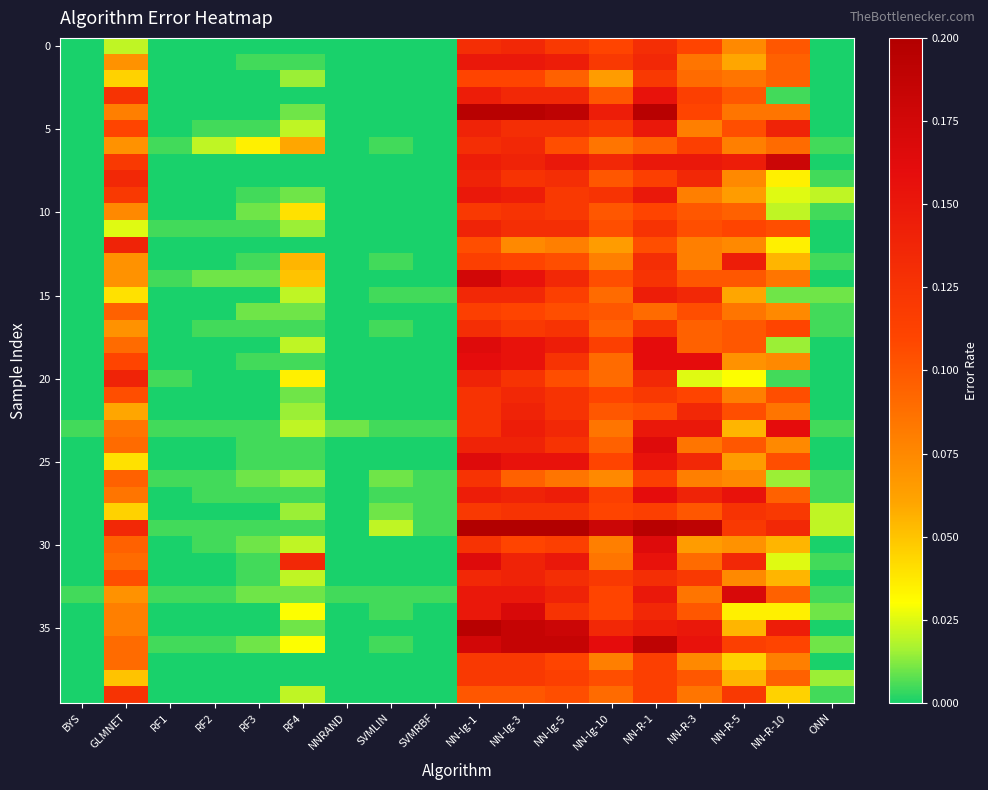

What is the greatest value displayed?

0.2